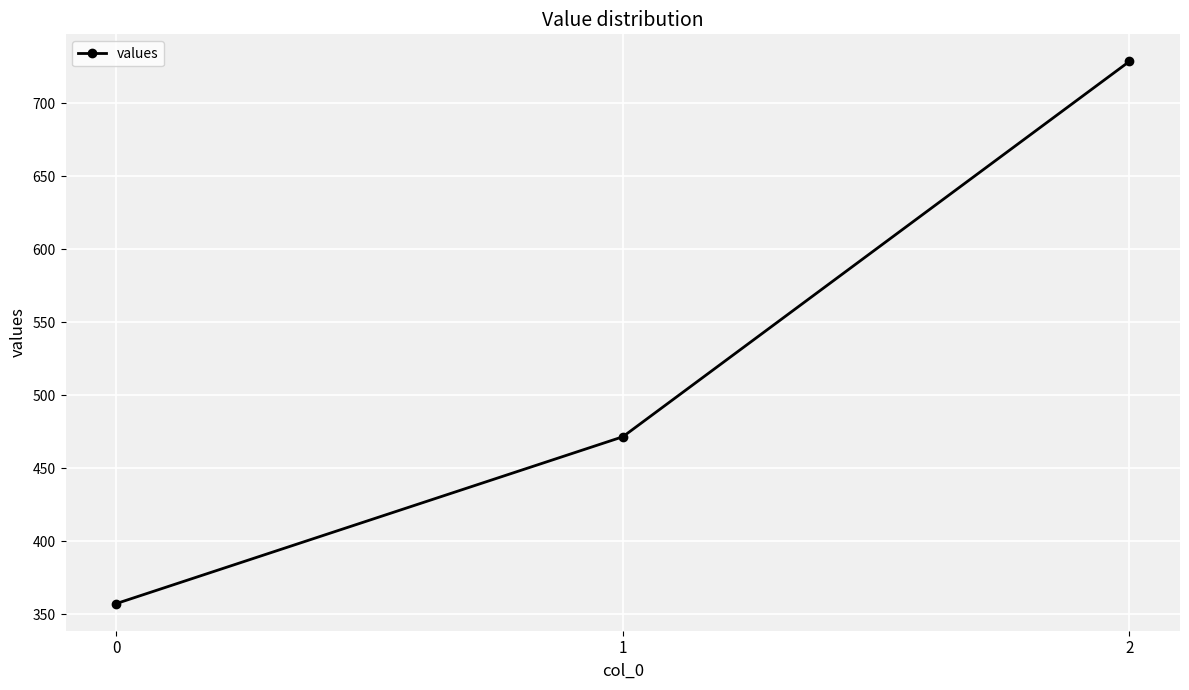

What is the value of the 3rd point from the left?

728.6